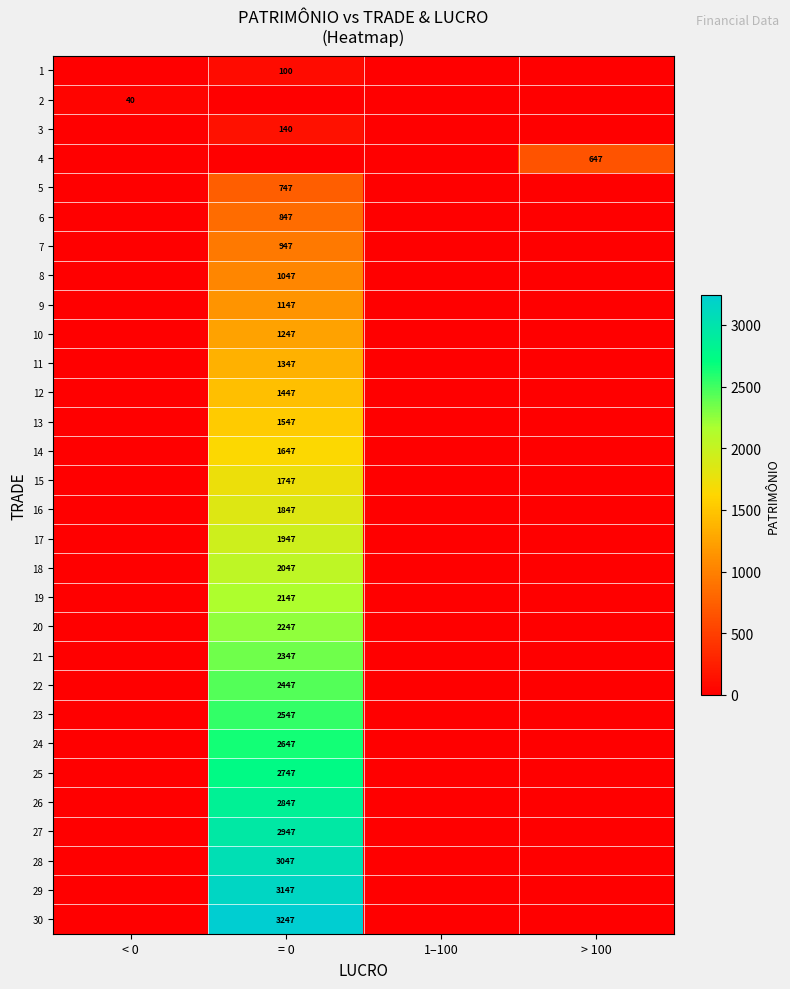

Is the value of 18 at = 0 greater than the value of 2 at < 0?

Yes